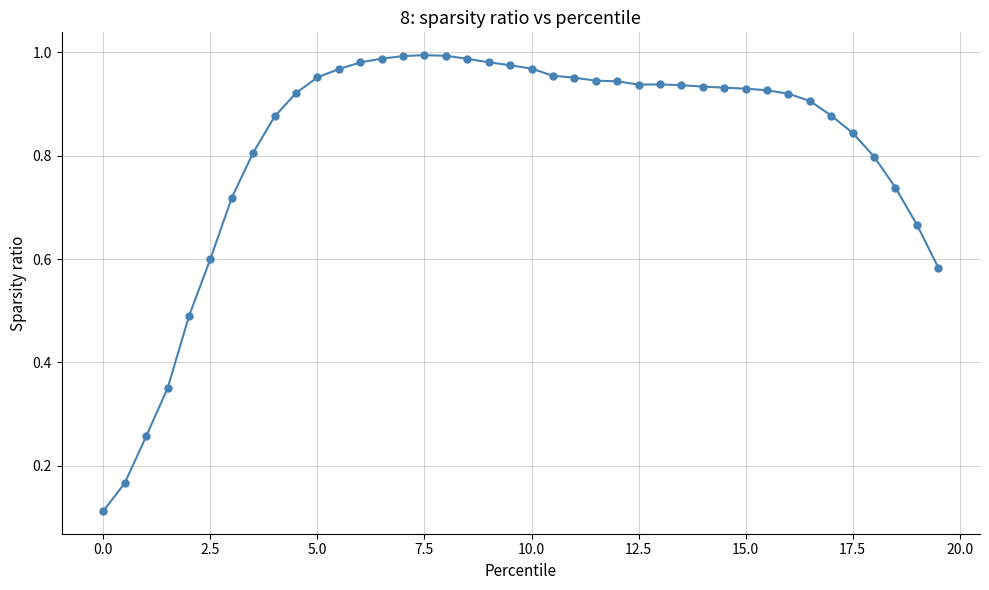

What is the sum of all values?

32.7